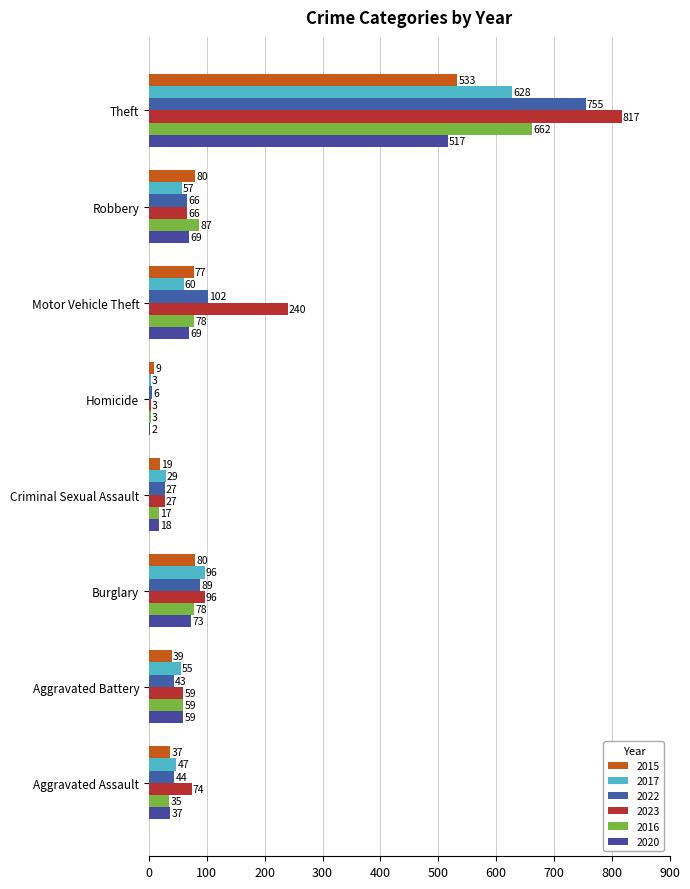

What is the difference between the maximum and minimum values in the 2023 series?

814